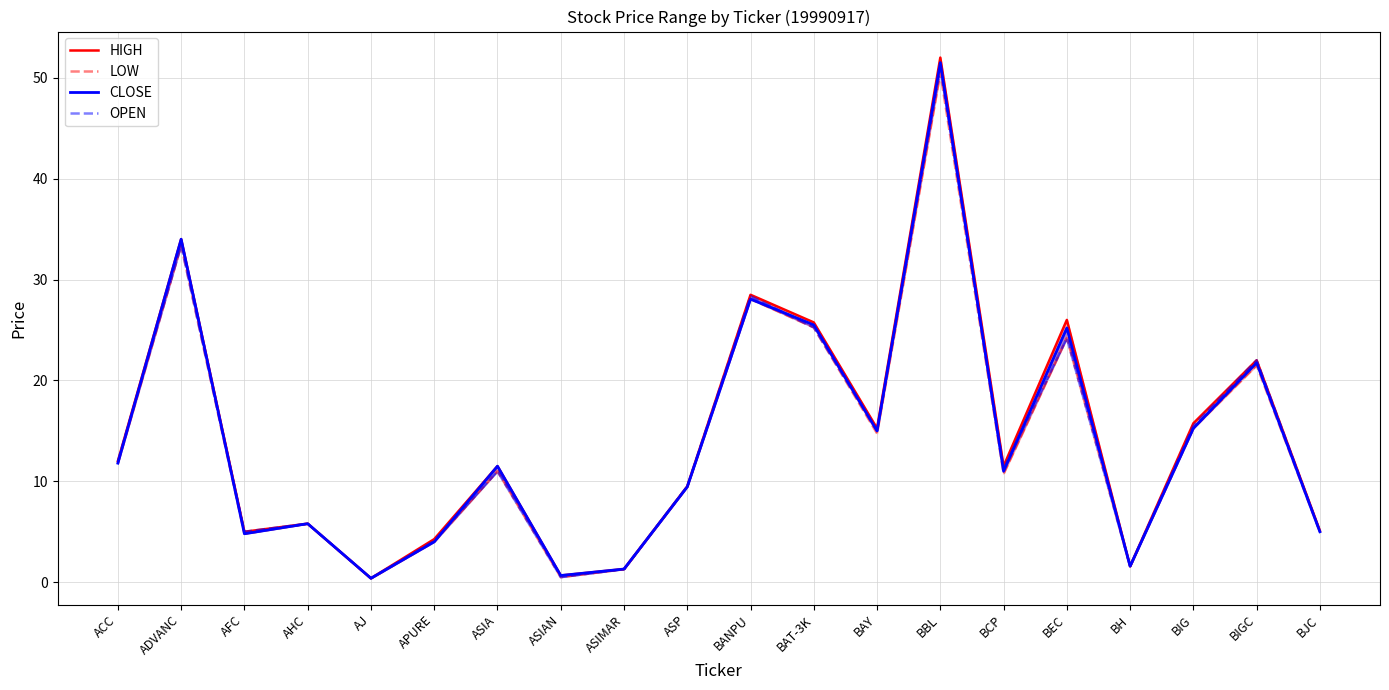

At which category is the sum across all series the highest?

BBL